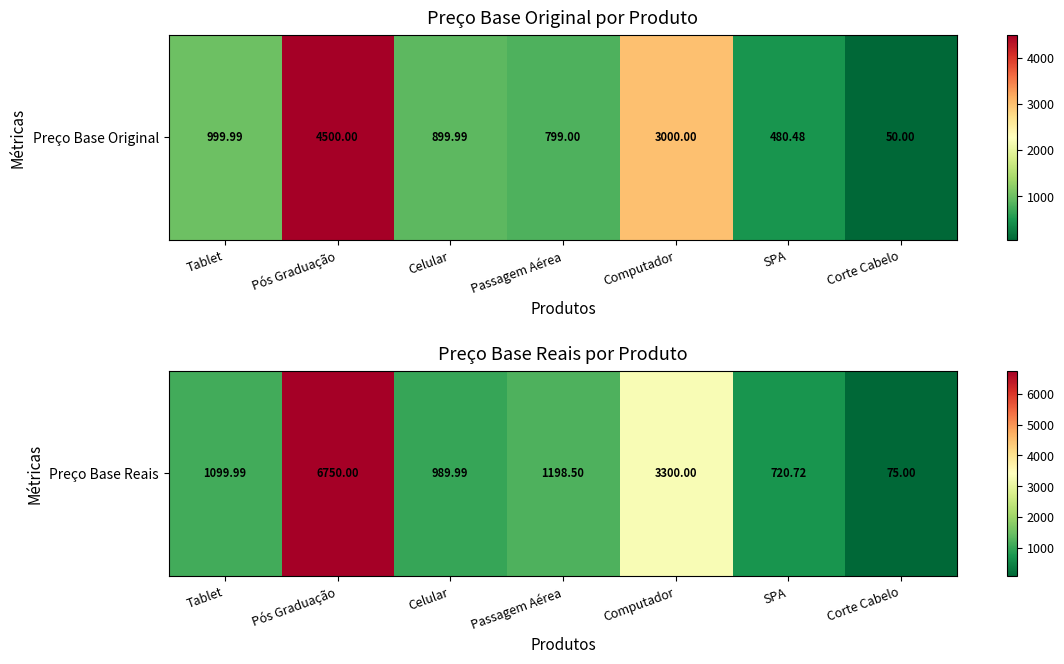

What is the sum of all values?

14134.2